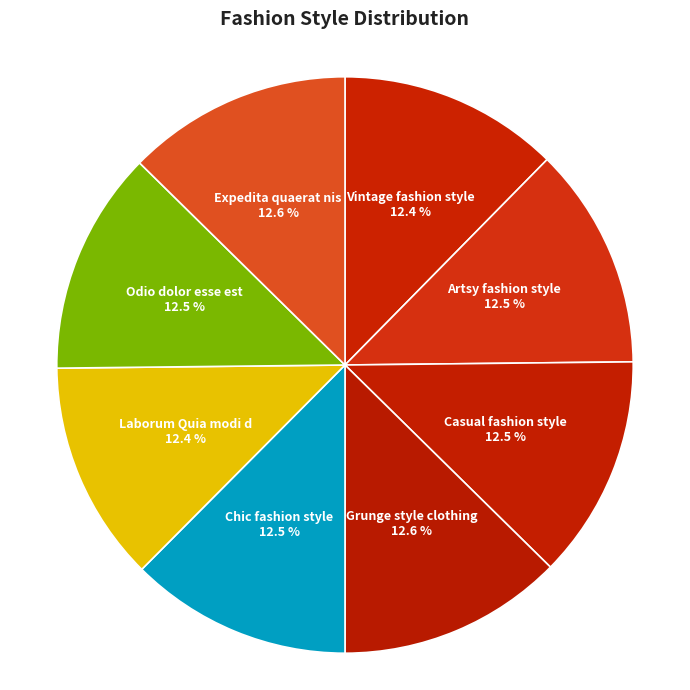

What percentage do Grunge style clothing and Laborum Quia modi d together represent?

25.0%